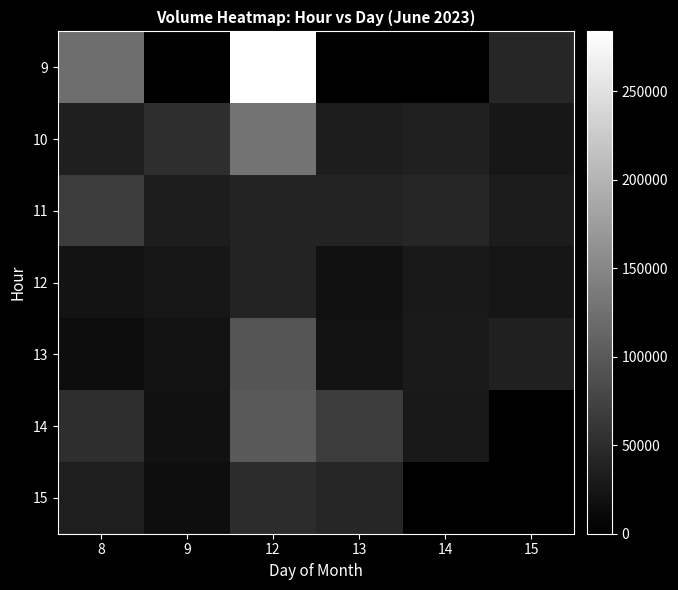

What is the greatest value displayed?

283878